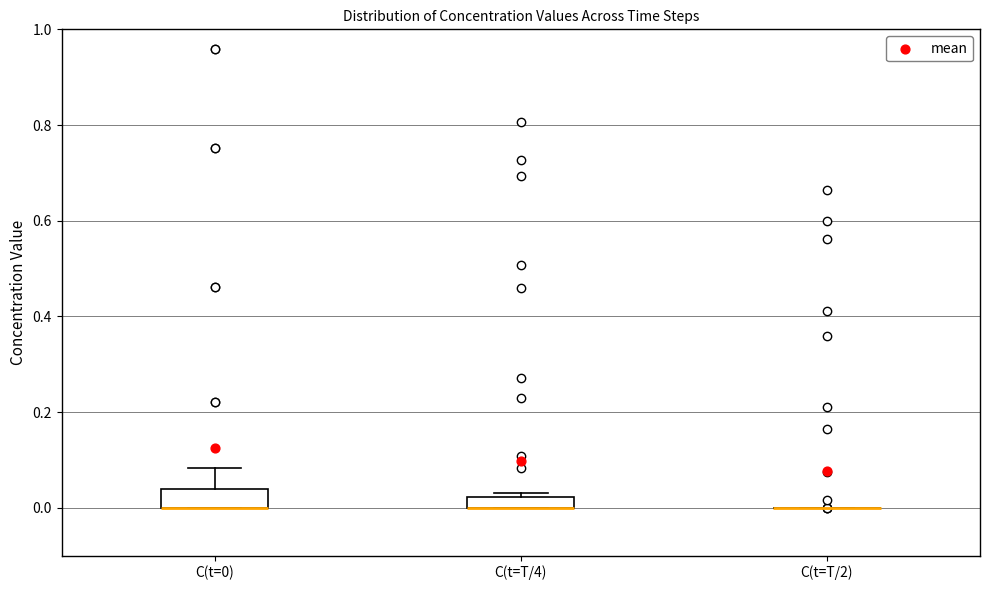

Where is the upper edge of the box for C(t=T/4) on the y-axis? The values are not printed on the chart, so give them approximately, as read against the axis.

0.02